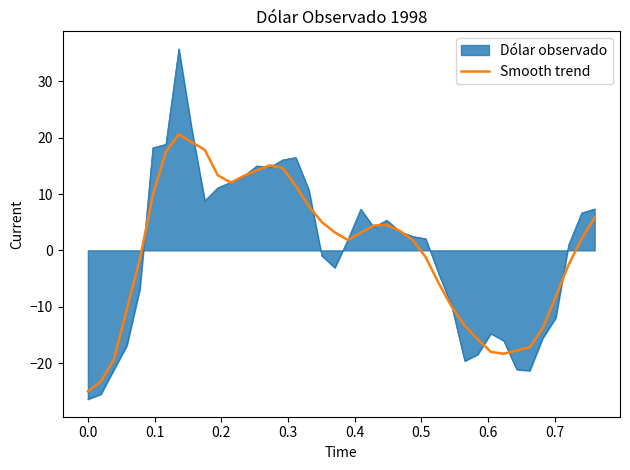

Which series has the widest spread of values?

Dólar observado